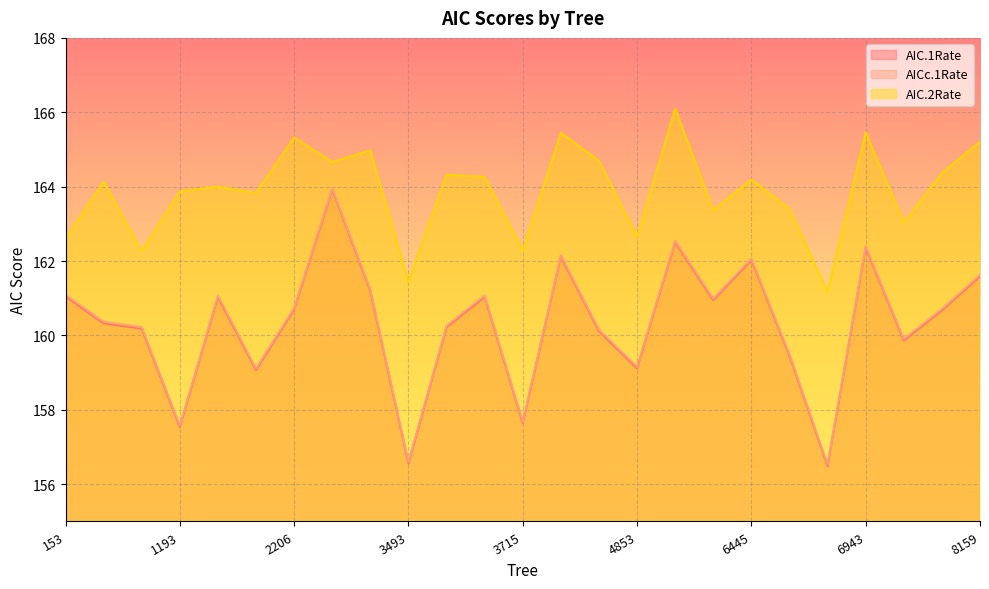

What is the maximum value shown in the chart?

166.1